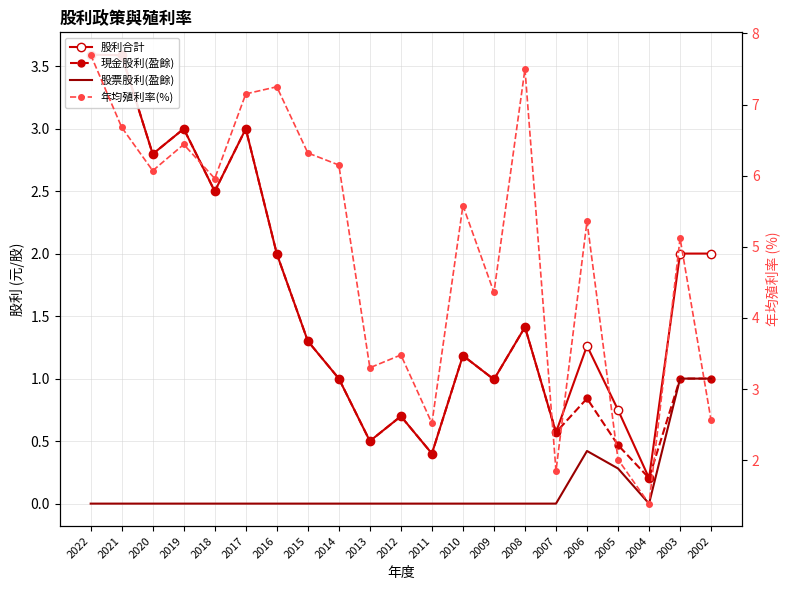

How many data points in 股利合計 are less than 1?

7